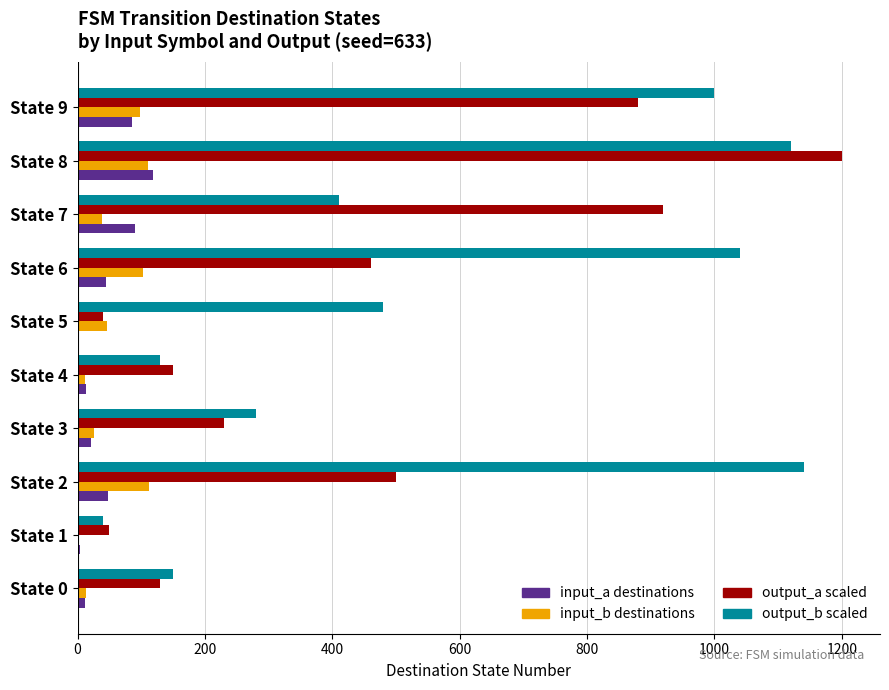

Which category has the highest value across all series?

State 8